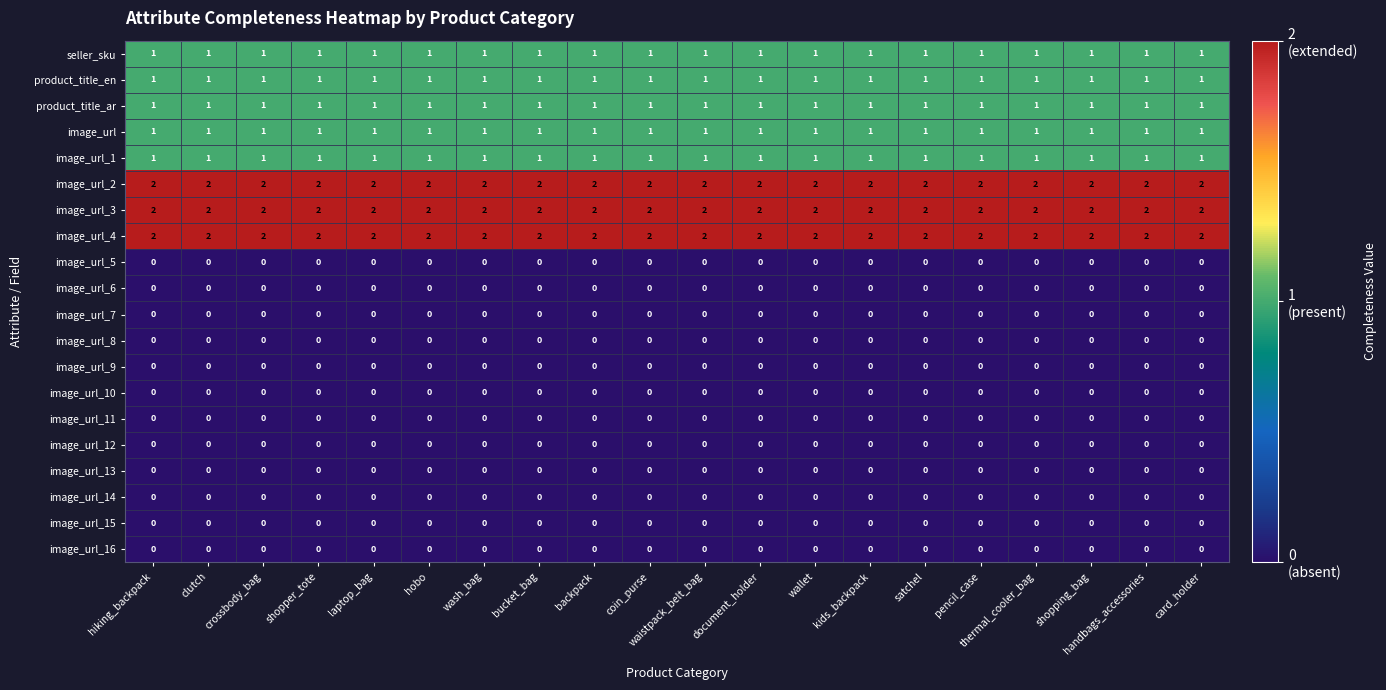

What is the greatest value displayed?

2